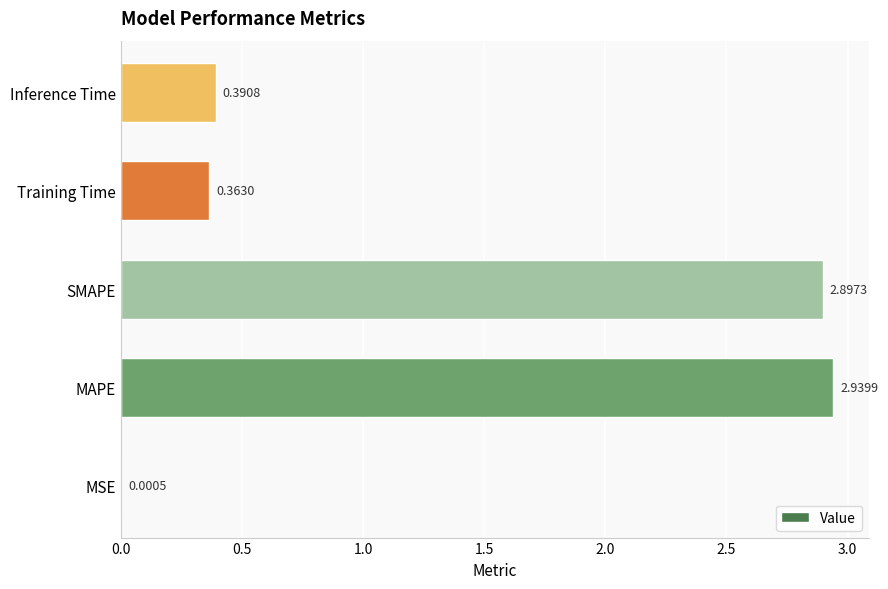

What is the sum of all values?

6.6